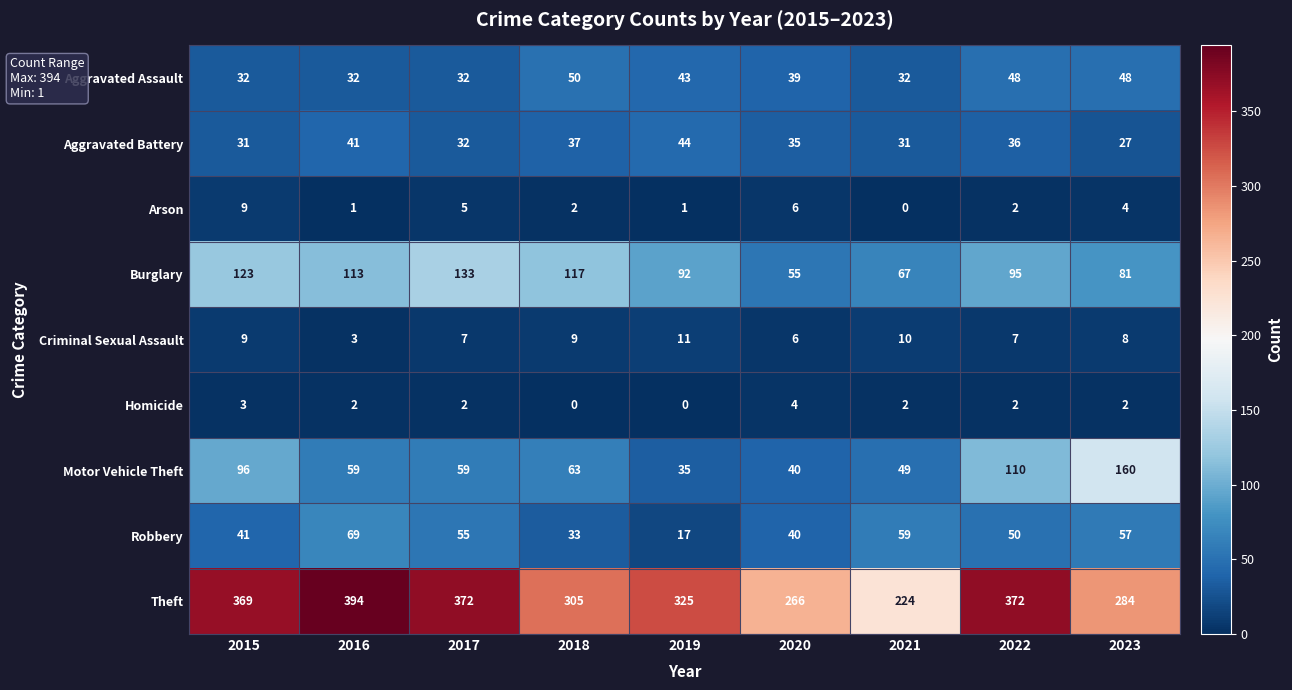

True or false: Aggravated Battery has a value of 61 at 2018.

False